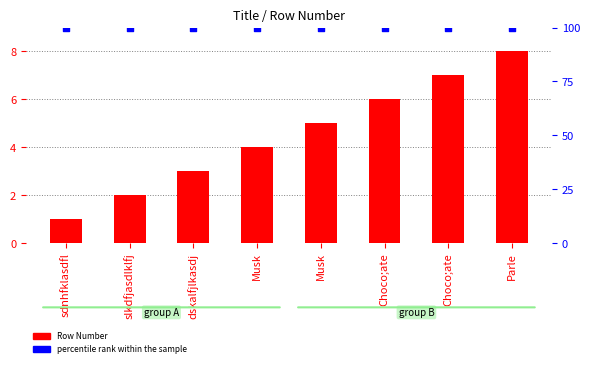

At which category is the sum across all series the highest?

Parle